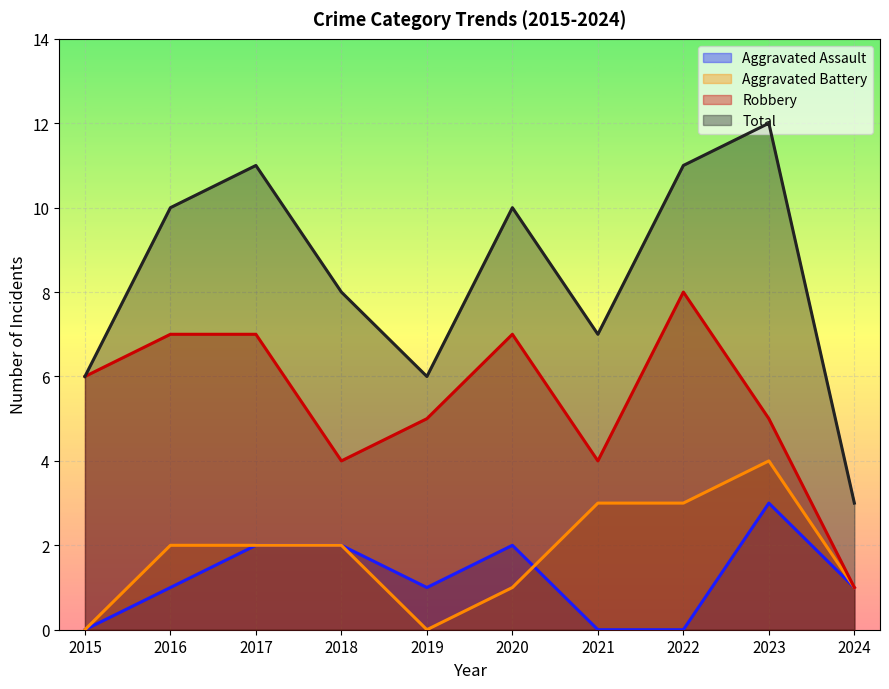

At which label is Total closest to 7?

2021